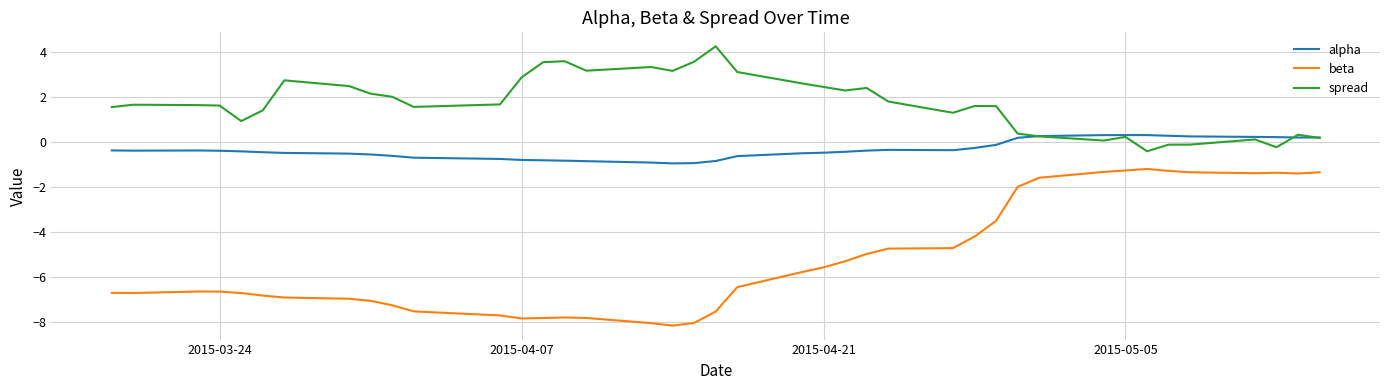

Which series has the widest spread of values?

beta